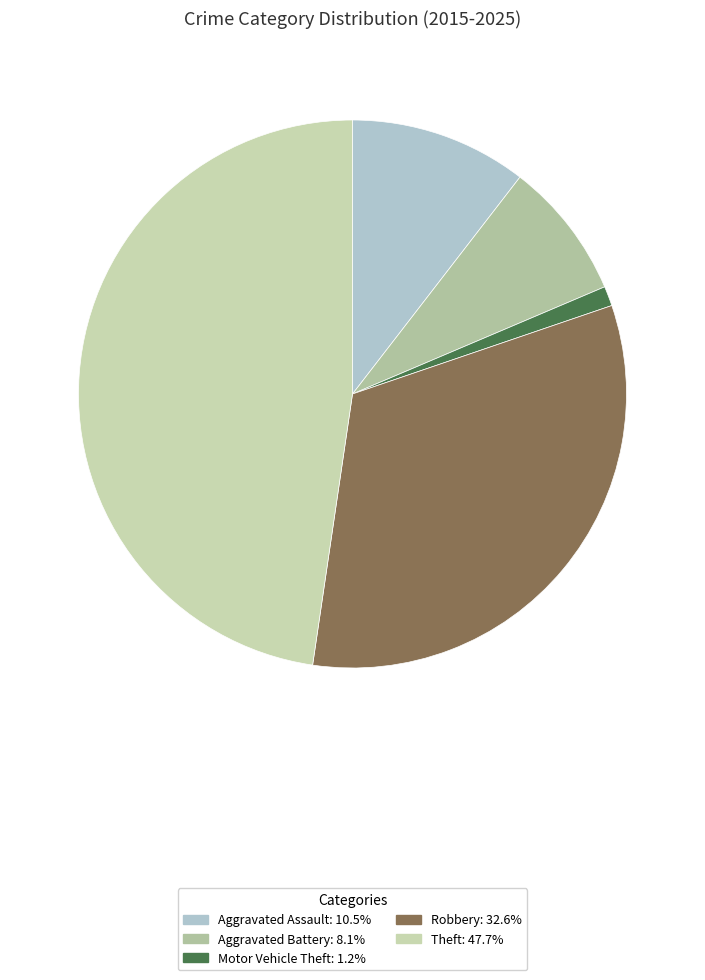

To the nearest percent, what percentage of the pie is Theft?

48%